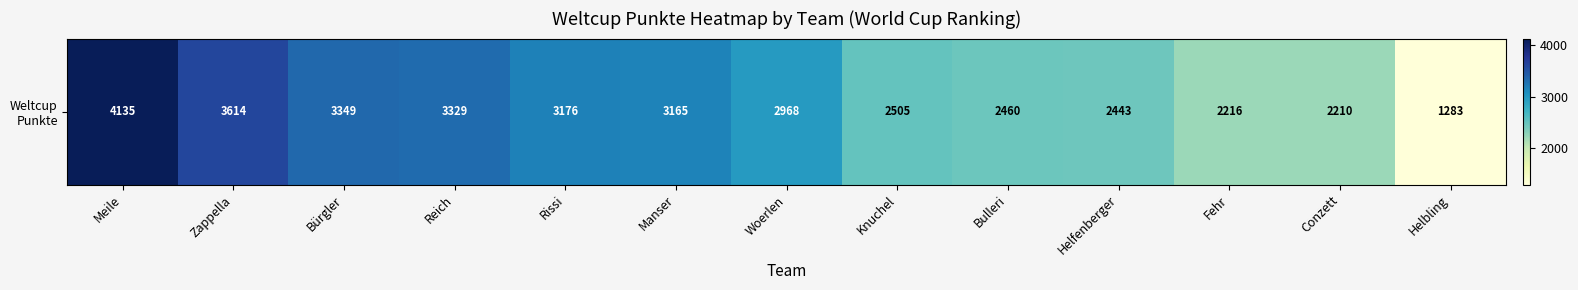

List the labels in order of value, largest first.

Meile, Zappella, Bürgler, Reich, Rissi, Manser, Woerlen, Knuchel, Bulleri, Helfenberger, Fehr, Conzett, Helbling